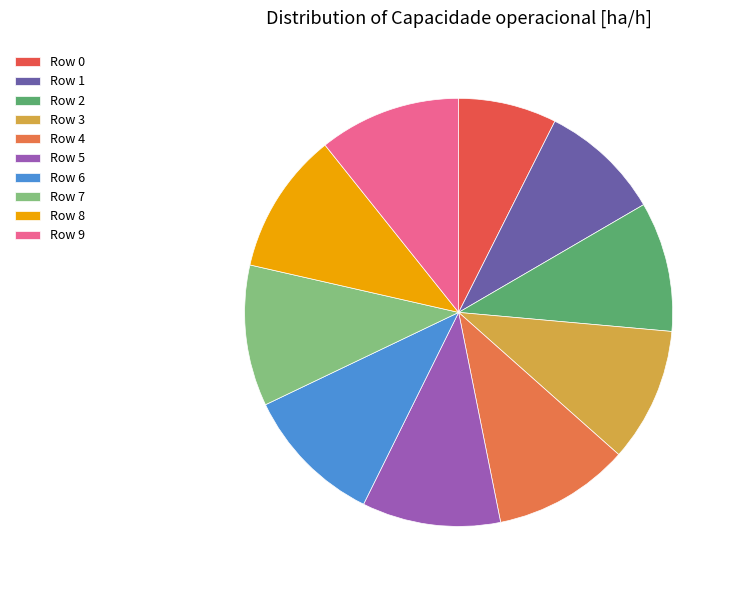

The Row 8 slice represents 11% of the pie. True or false?

True